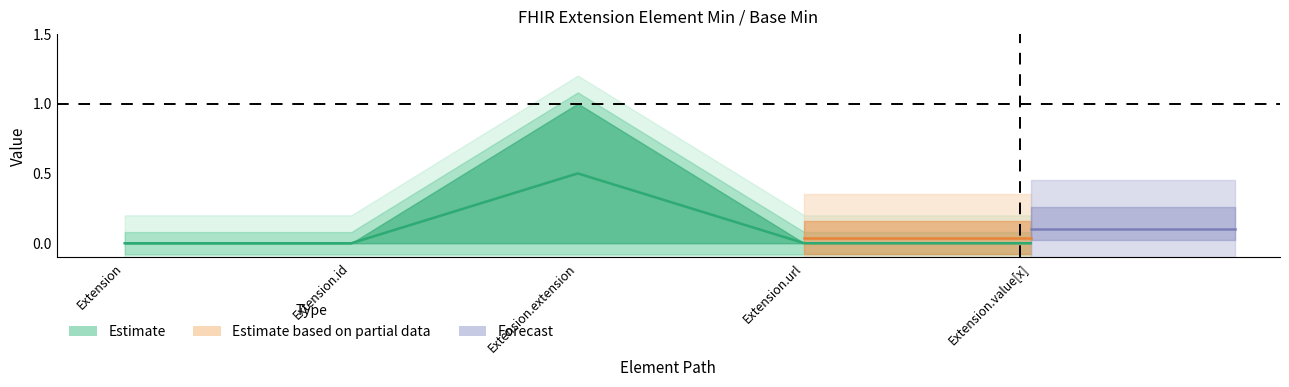

At which category does the chart reach its minimum across all series?

Extension